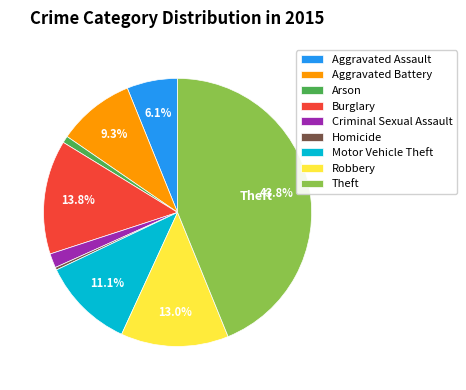

Is there any slice that represents more than half of the pie?

No